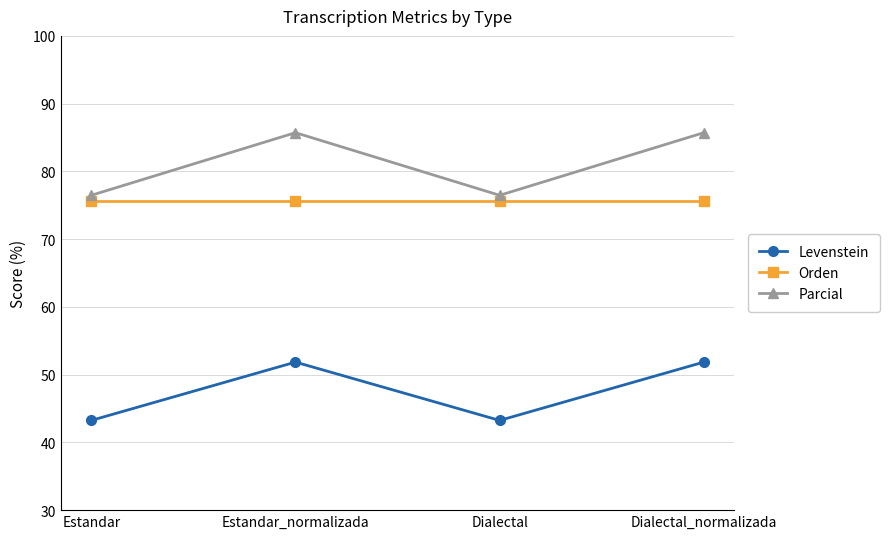

The Parcial series shows 76.5 at Dialectal. True or false?

True